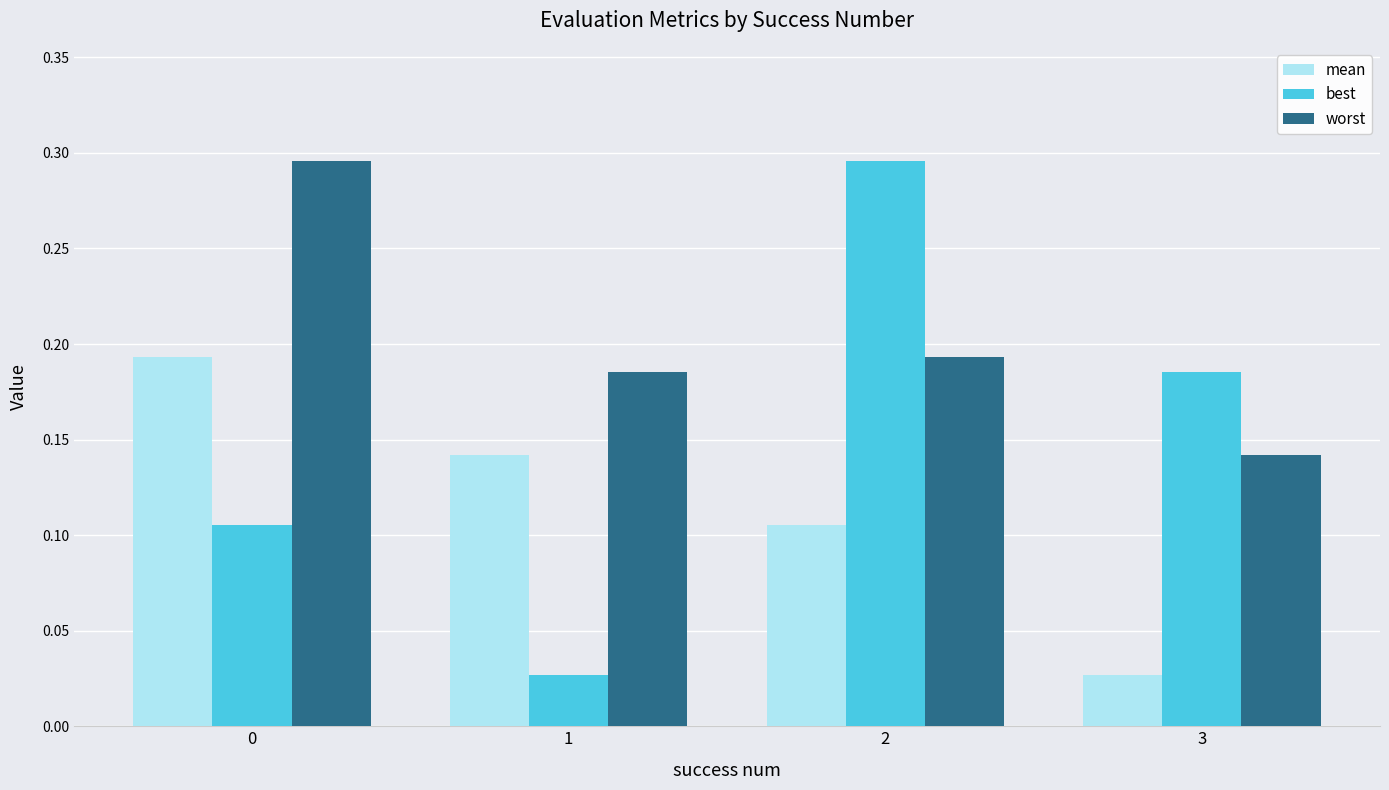

What is the sum of all worst values?

0.8